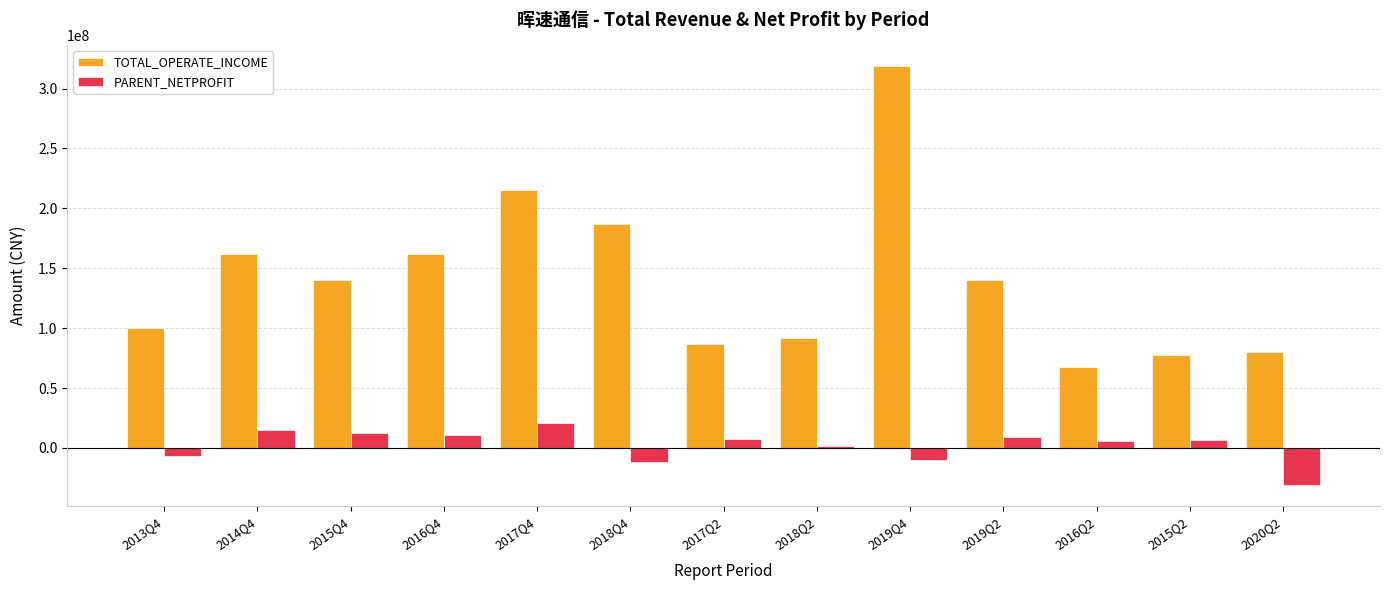

Where does the TOTAL_OPERATE_INCOME series first go above 140122570?

2014Q4